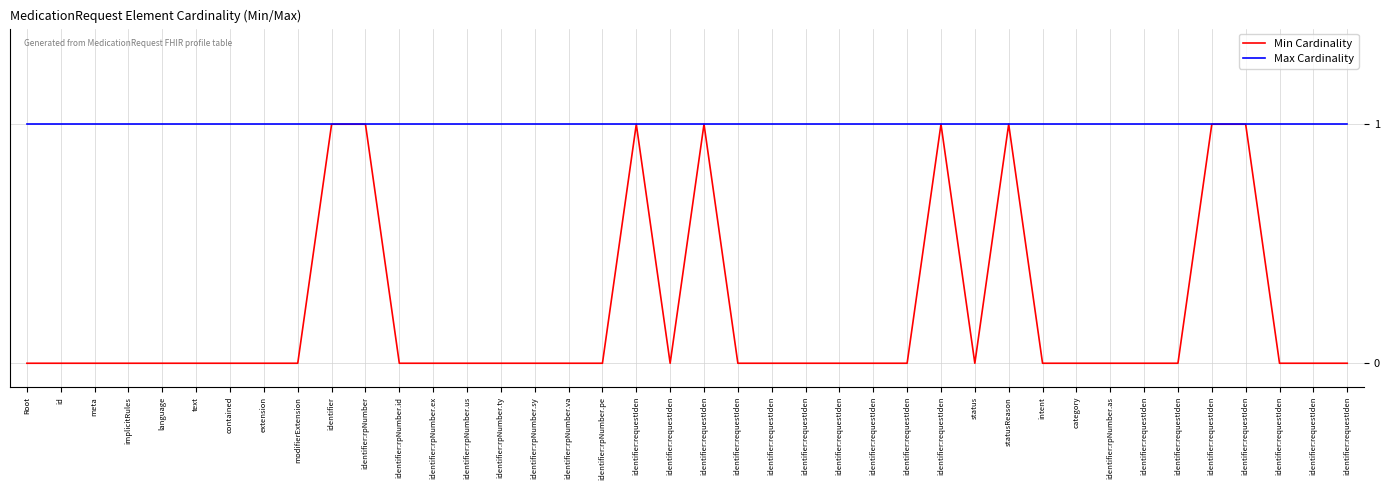

What are all the series names shown in the legend?

Min Cardinality, Max Cardinality